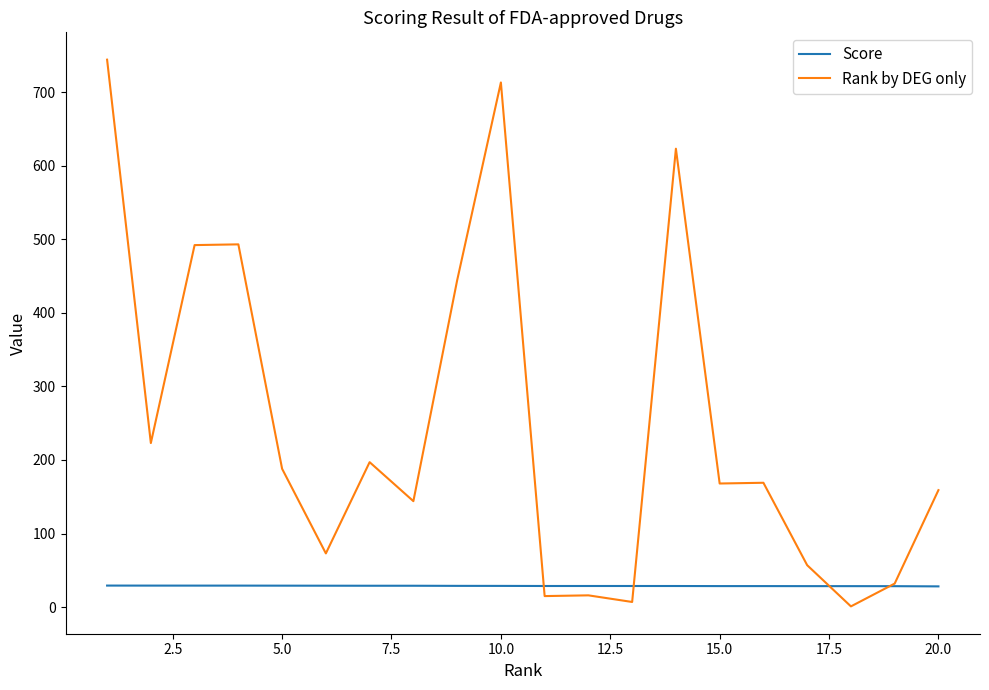

Which series has the largest total across all categories?

Rank by DEG only